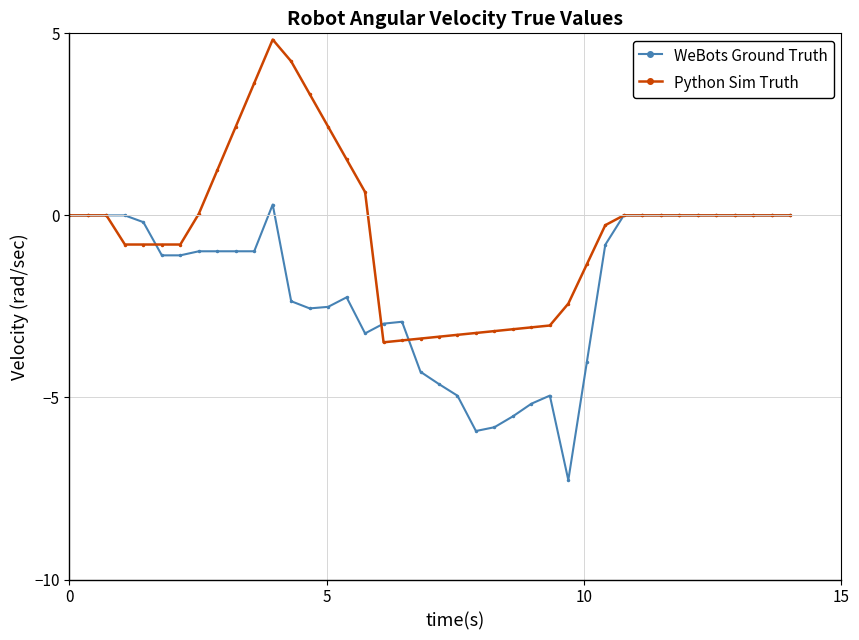

Which series has the widest spread of values?

Python Sim Truth